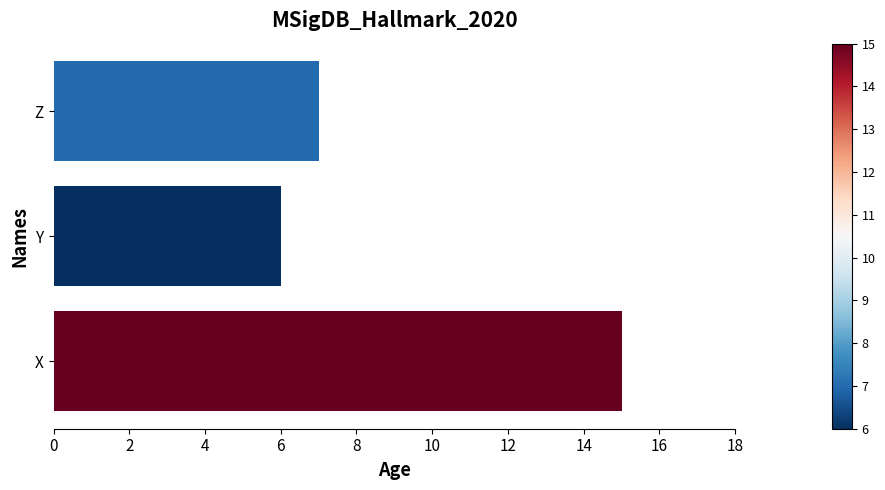

The chart shows a value of 6 at Y. True or false?

True